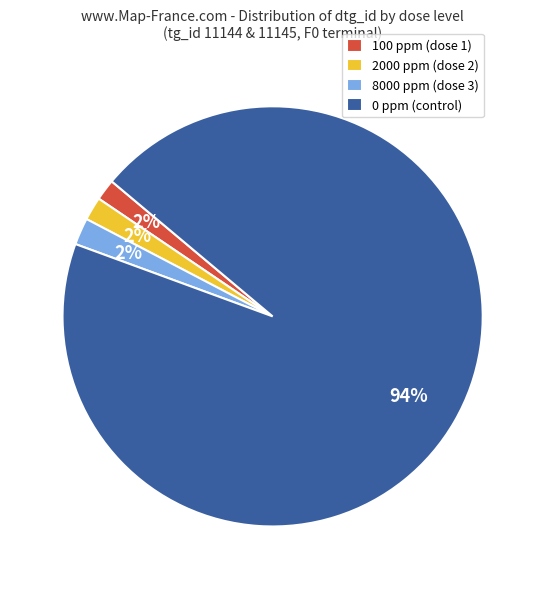

Count the number of slices in the pie.

4